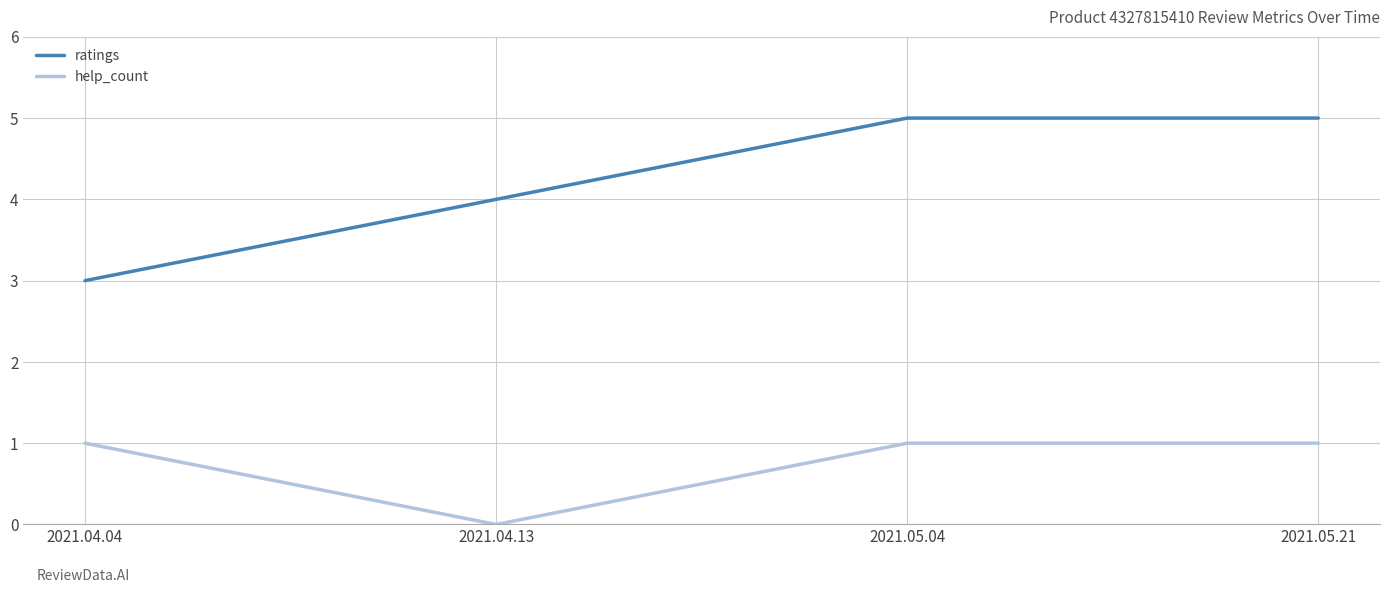

How many lines are shown in the chart?

2